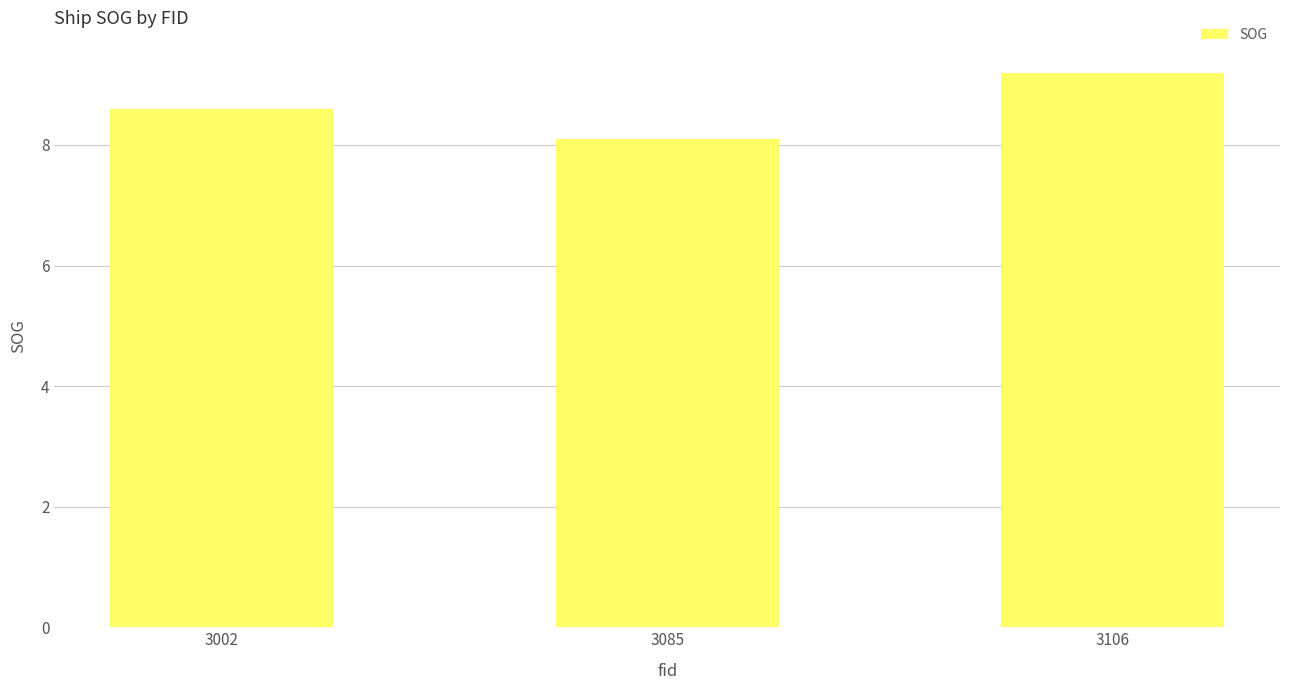

What is the value of the 3rd bar from the left?

9.2